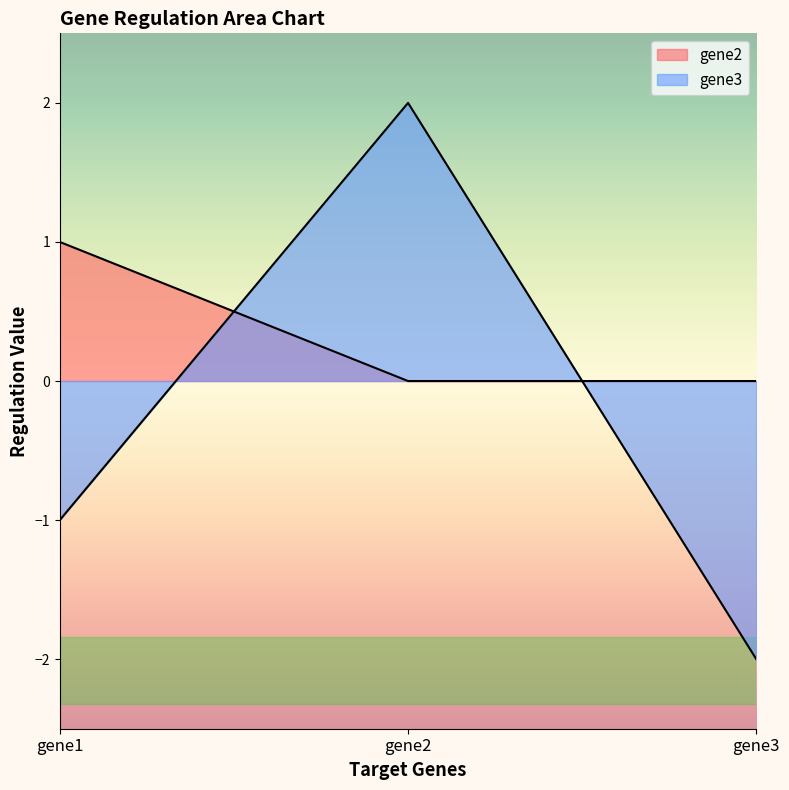

What is the difference between the gene2 values at gene2 and gene1?

1.0